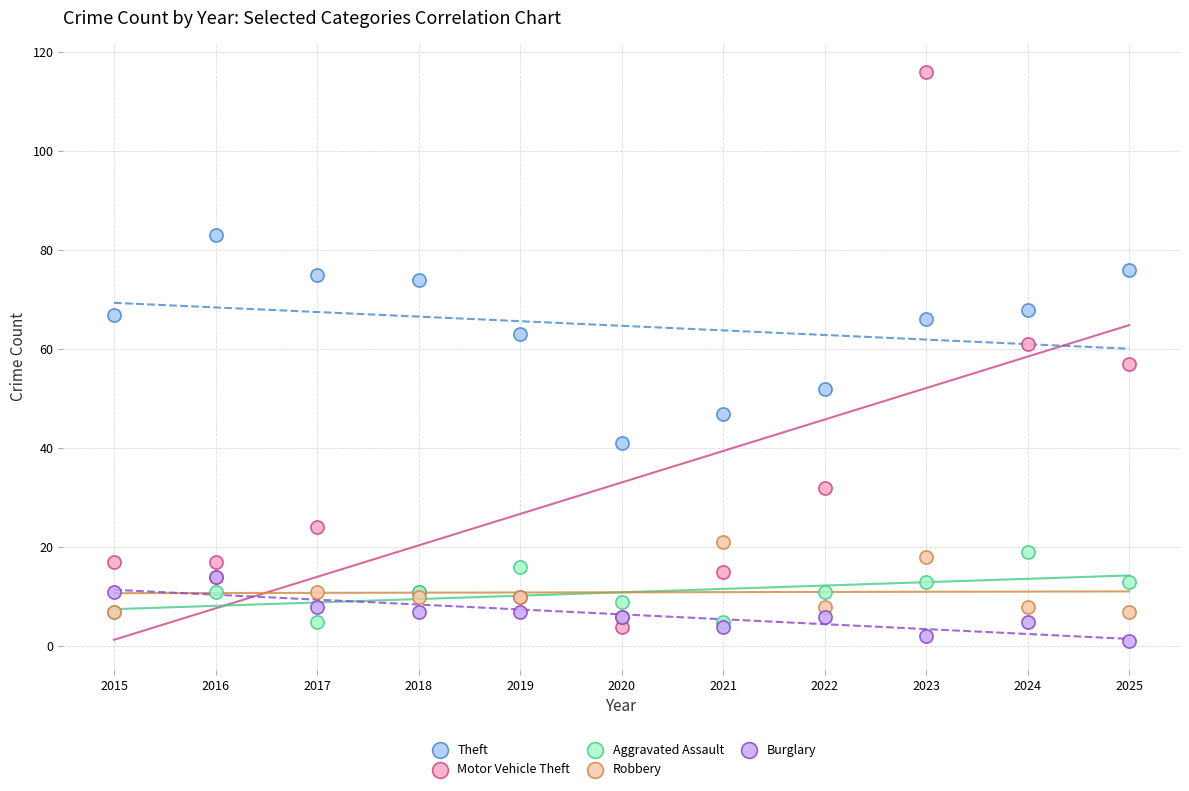

What are all the series names shown in the legend?

Theft, Motor Vehicle Theft, Aggravated Assault, Robbery, Burglary